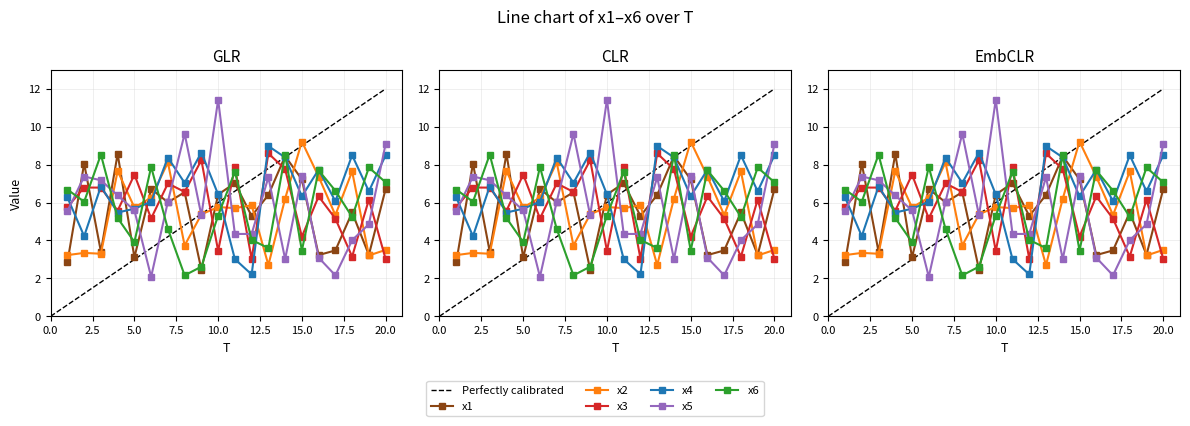

Reading left to right, extract all data points from this chart.

x1: 2.8	8.1	3.4	8.6	3.1	6.7	6.0	6.5	2.5	6.4	7.0	5.3	6.4	8.4	7.2	3.2	3.5	5.5	3.2	6.7
x2: 3.2	3.3	3.3	7.7	5.7	6.3	8.1	3.7	5.4	5.8	5.7	5.9	2.7	6.2	9.2	7.4	5.3	7.6	3.2	3.5
x3: 5.8	6.8	6.8	5.6	7.5	5.2	7.0	6.6	8.2	3.4	7.9	3.0	8.6	7.8	4.2	6.3	5.2	3.1	6.2	3.0
x4: 6.3	4.2	6.9	5.5	5.7	6.0	8.4	7.0	8.6	6.4	3.0	2.2	9.0	8.4	6.3	7.7	6.1	8.5	6.6	8.5
x5: 5.5	7.4	7.2	6.4	5.6	2.1	6.0	9.6	5.3	11.4	4.3	4.3	7.3	3.0	7.4	3.1	2.2	4.0	4.9	9.1
x6: 6.7	6.0	8.5	5.2	3.9	7.9	4.6	2.2	2.6	5.3	7.6	4.0	3.6	8.5	3.5	7.7	6.6	5.2	7.9	7.1